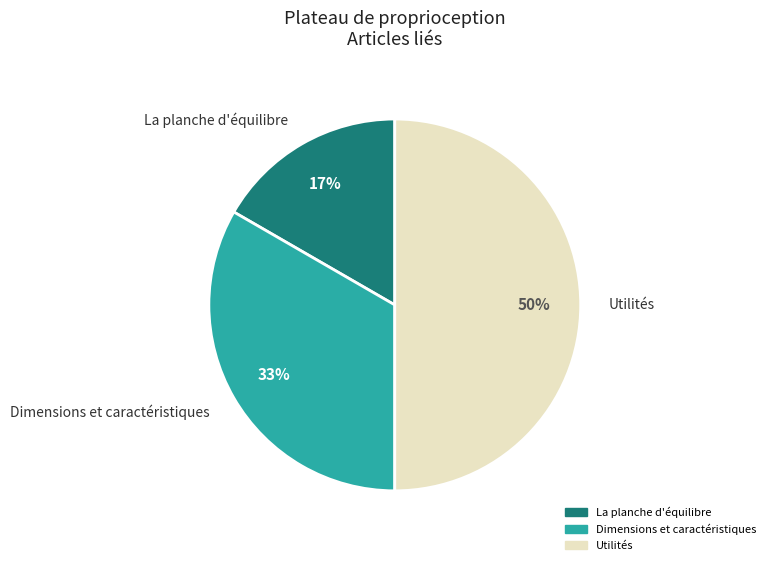

To the nearest percent, what percentage of the pie is Utilités?

50%